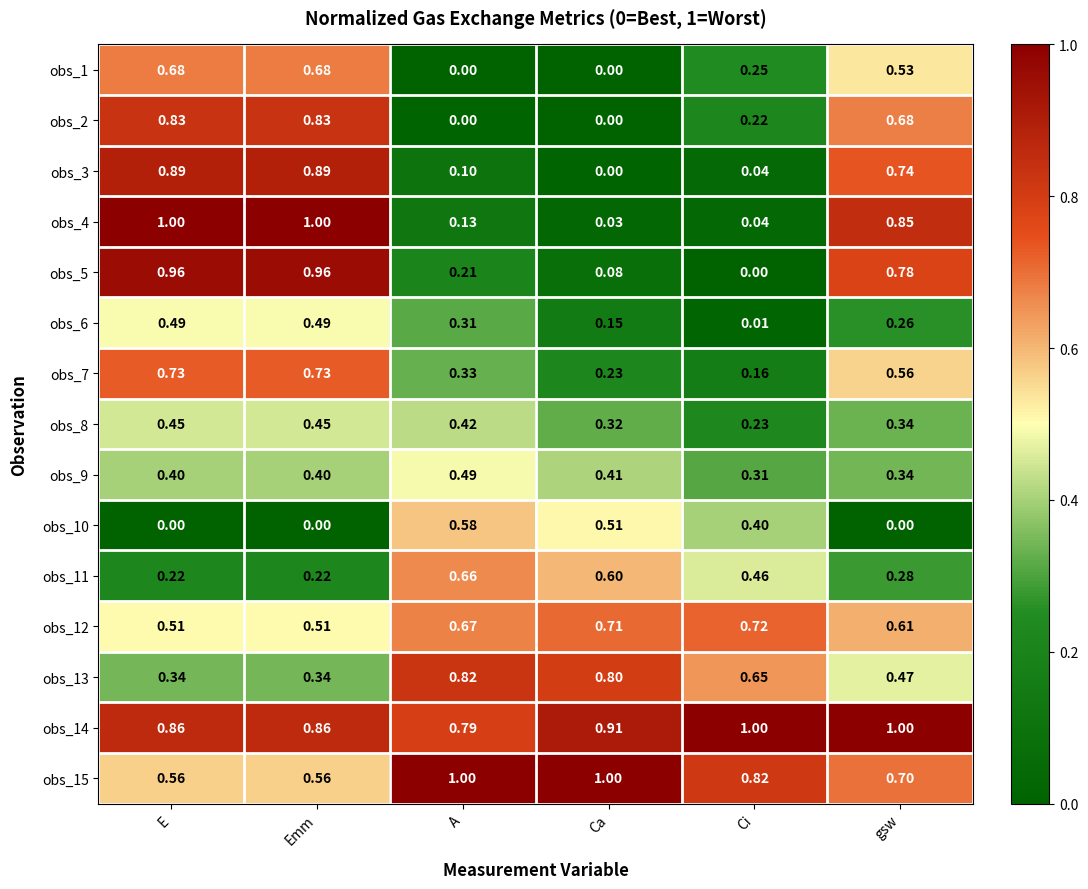

At which label is obs_3 closest to 0?

Ca